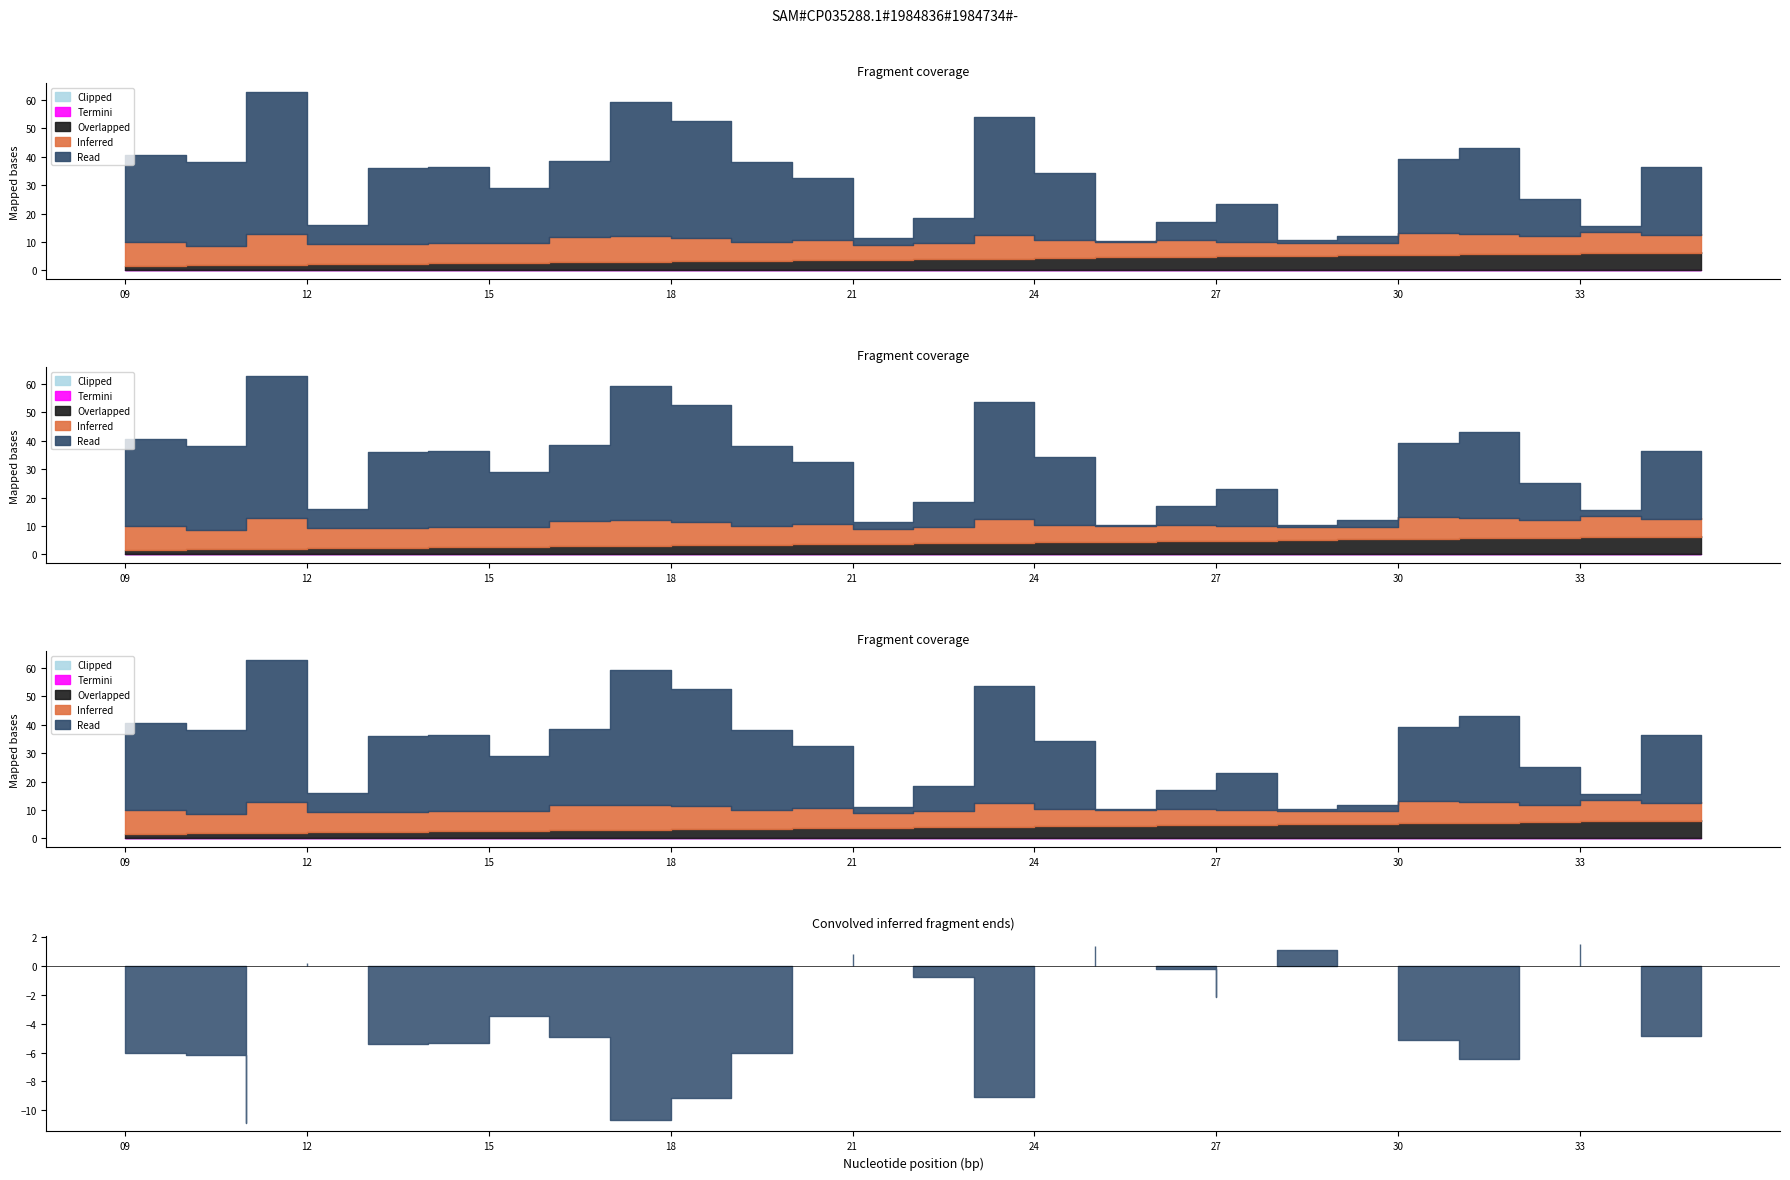

The value of Overlapped at 17 is 11. True or false?

False